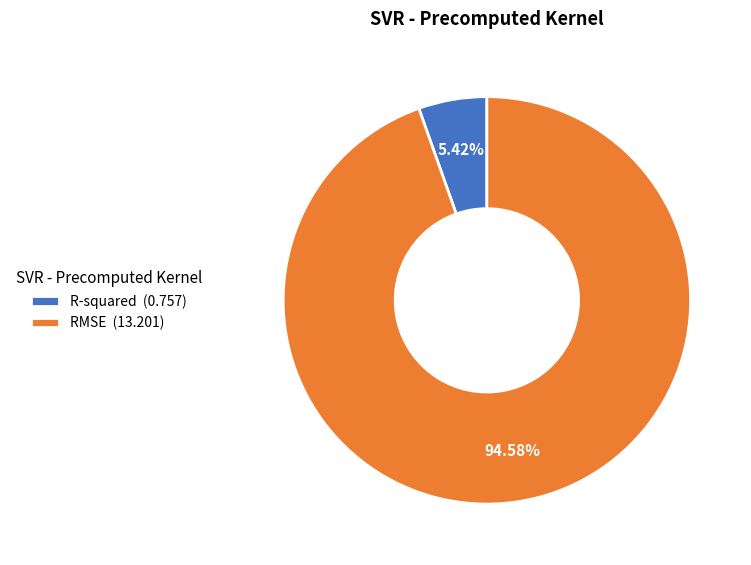

True or false: RMSE accounts for 95% of the total.

True